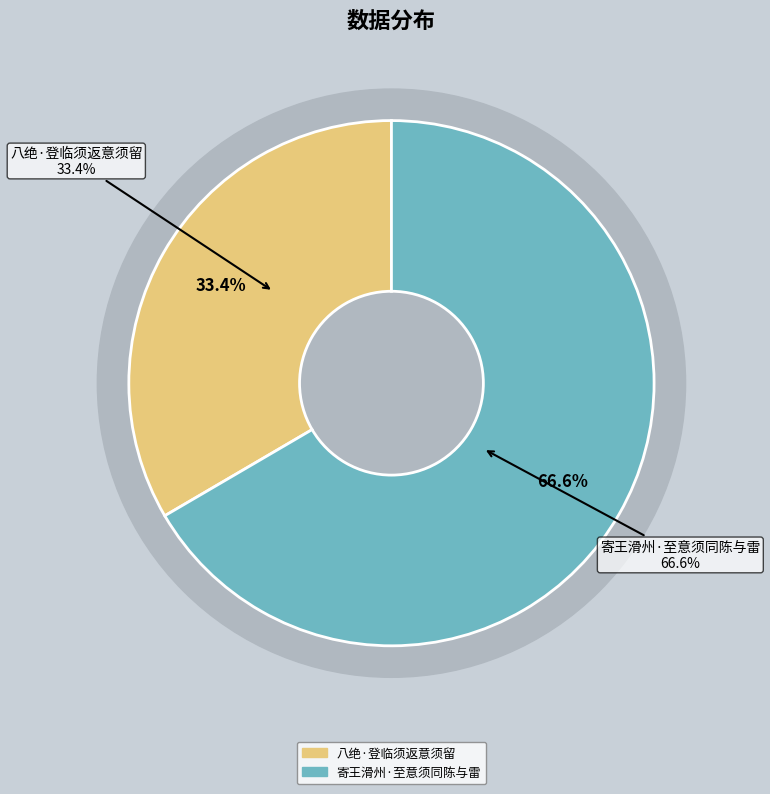

What is the largest slice in the pie chart?

寄王滑州·至意须同陈与雷